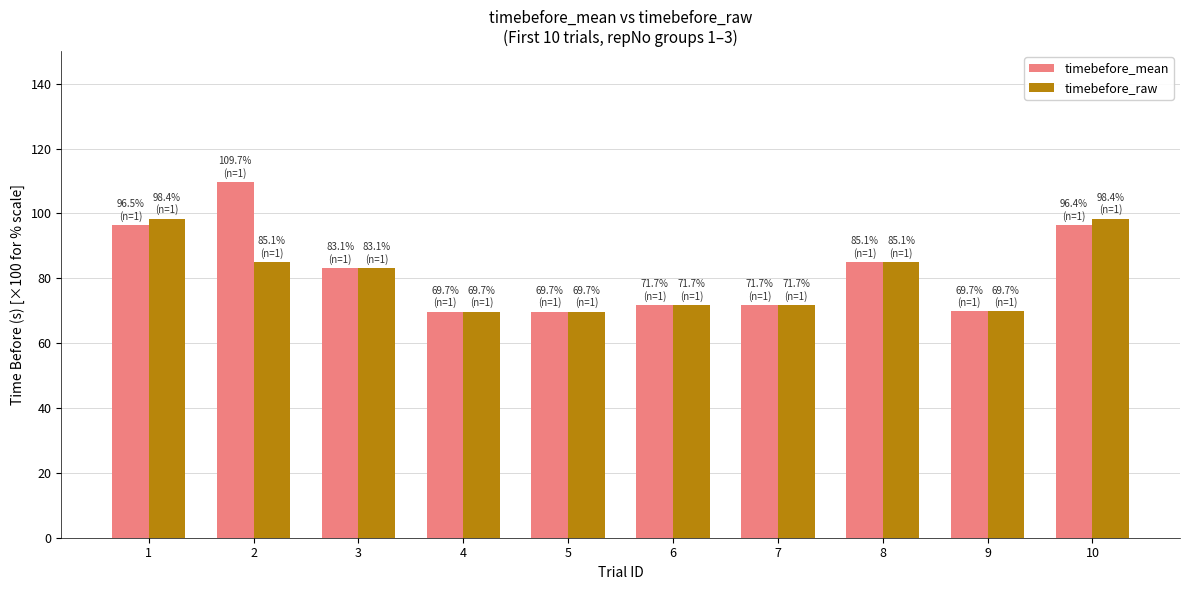

What is the value of the timebefore_raw bar at the 3rd from the left?

0.8